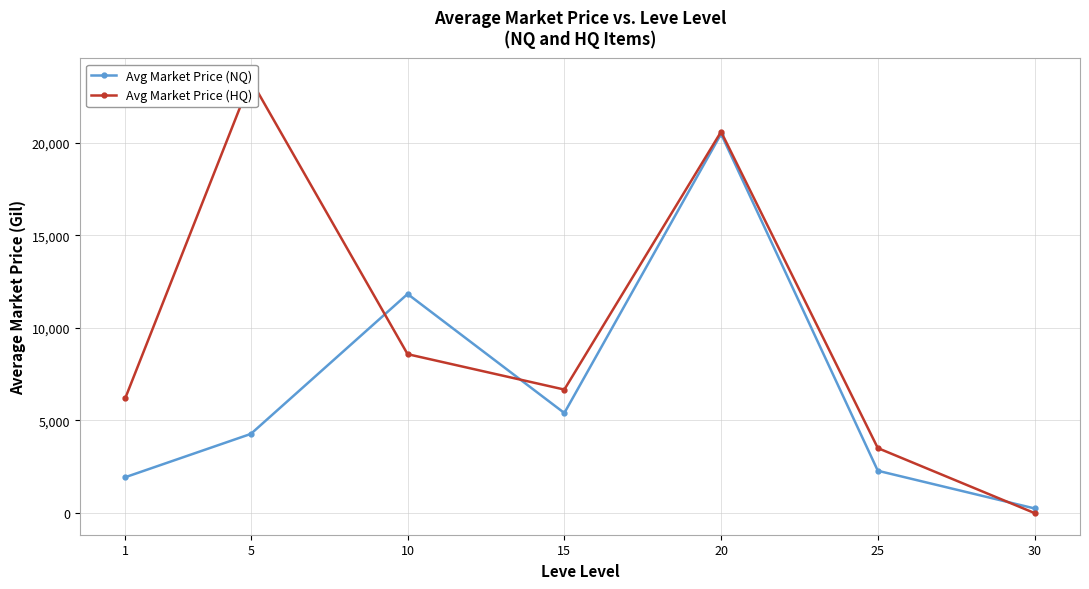

True or false: Avg Market Price (NQ) has a value of 5401.7 at 15.

True